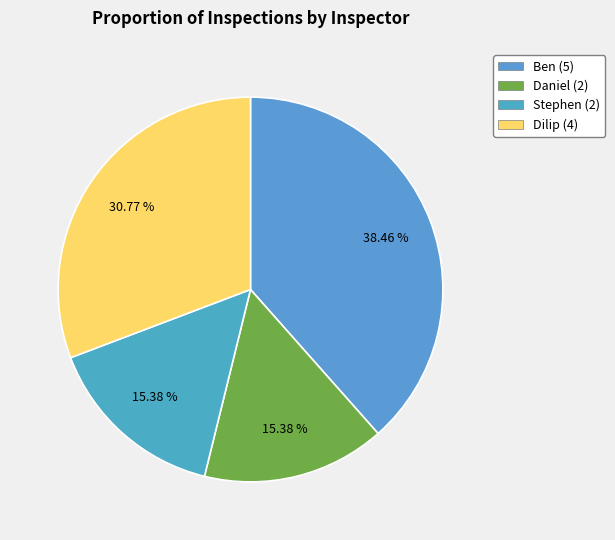

Does Ben account for over 50% of the chart?

No